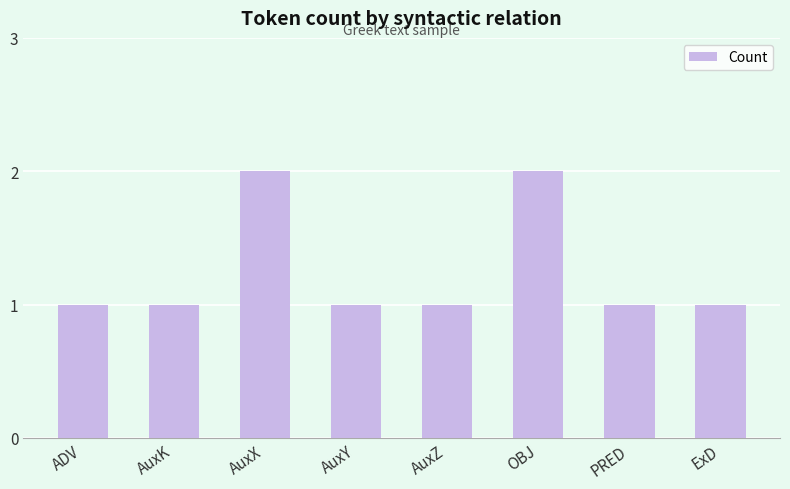

What is the label of the 1st bar from the right?

ExD